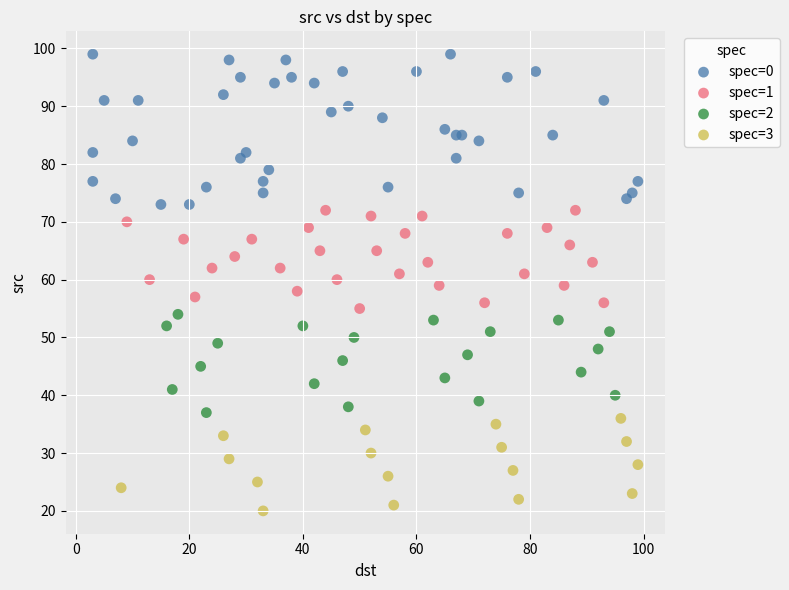

What are all the series names shown in the legend?

spec=0, spec=1, spec=2, spec=3